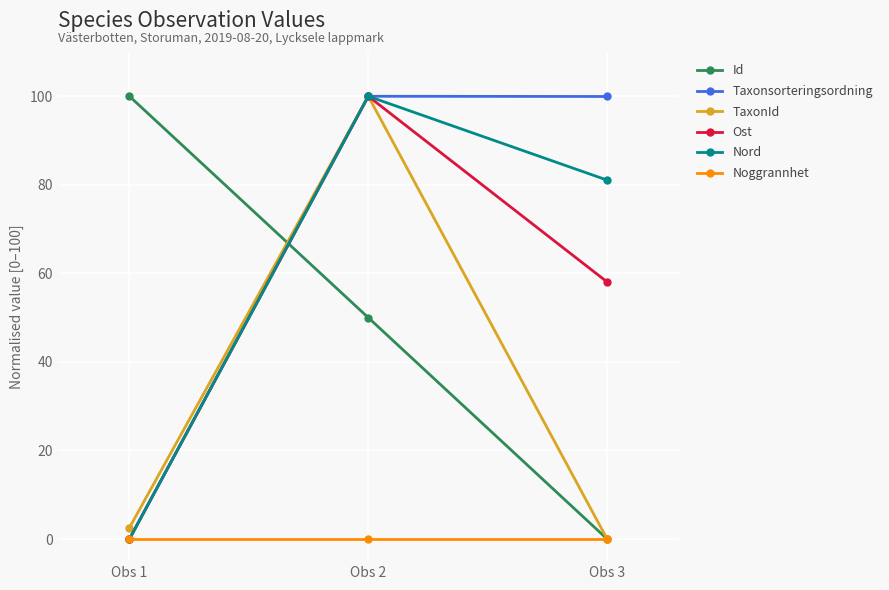

What is the spread (max minus min) of values at Obs 1?

100.0